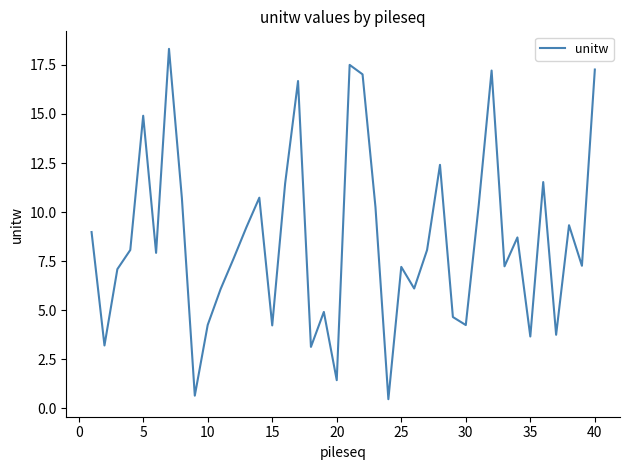

What is the difference between the maximum and minimum values?

17.8